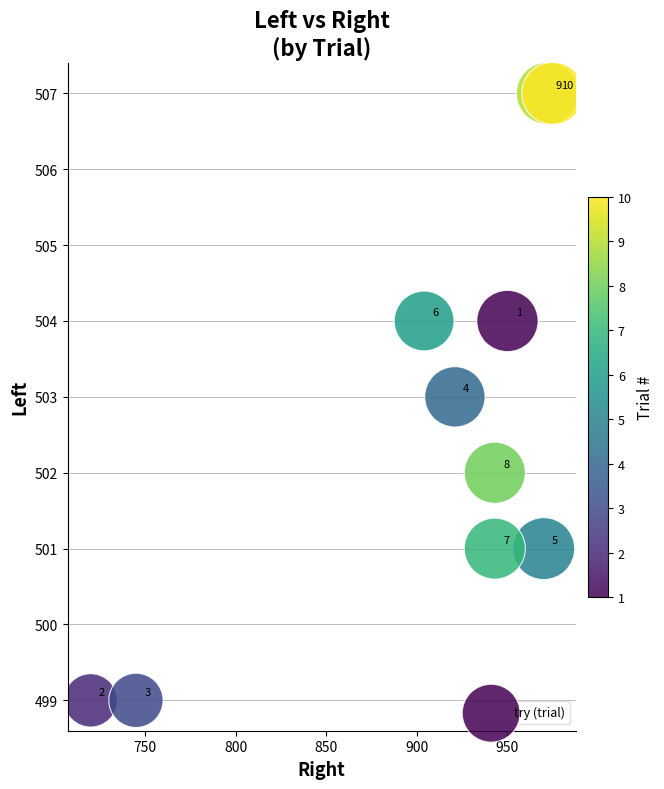

What Y value in the scatter plot is closest to 503?

503